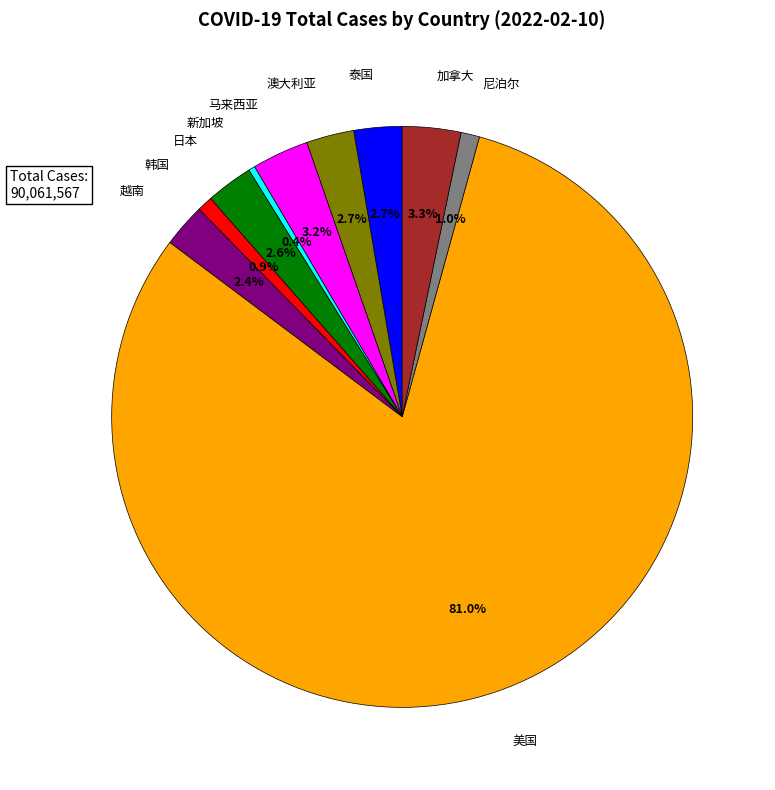

What is the ratio of the value at 尼泊尔 to the value at 马来西亚?

0.3